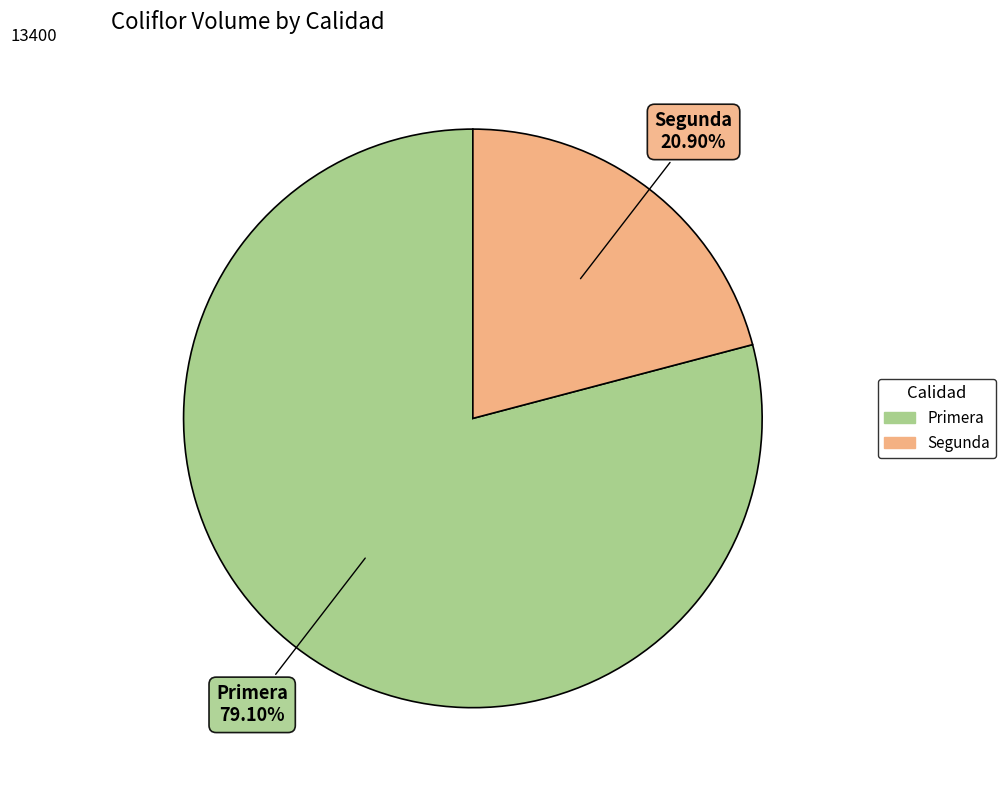

Is it true that Segunda is 21% of the pie?

True